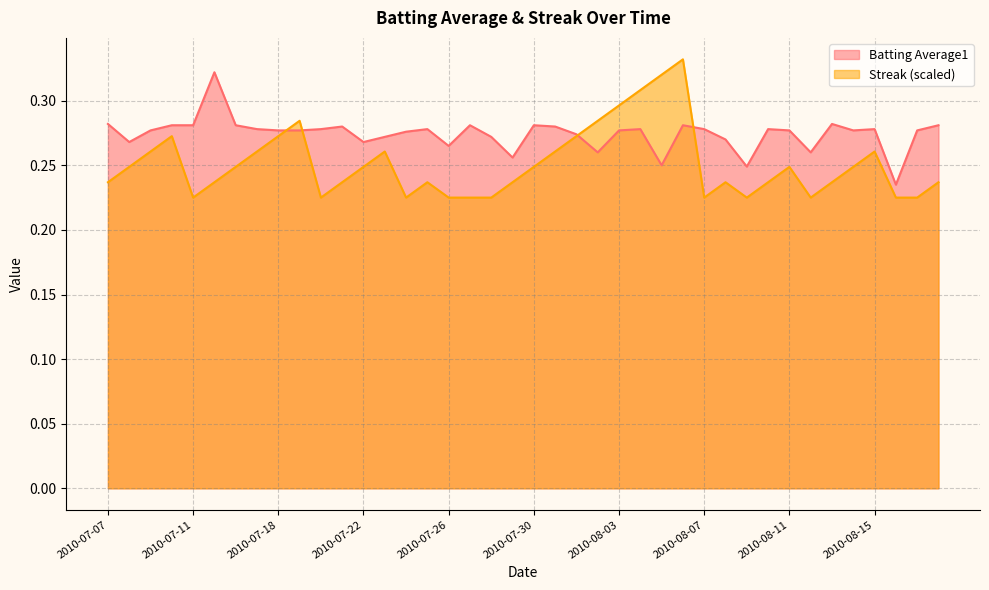

True or false: Batting Average1 has more than 0 points higher than both neighbors.

True